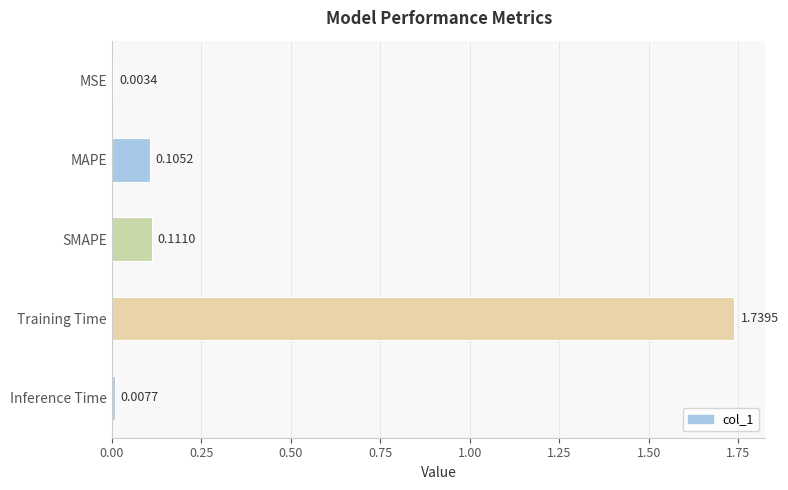

What is the sum of all values?

2.0